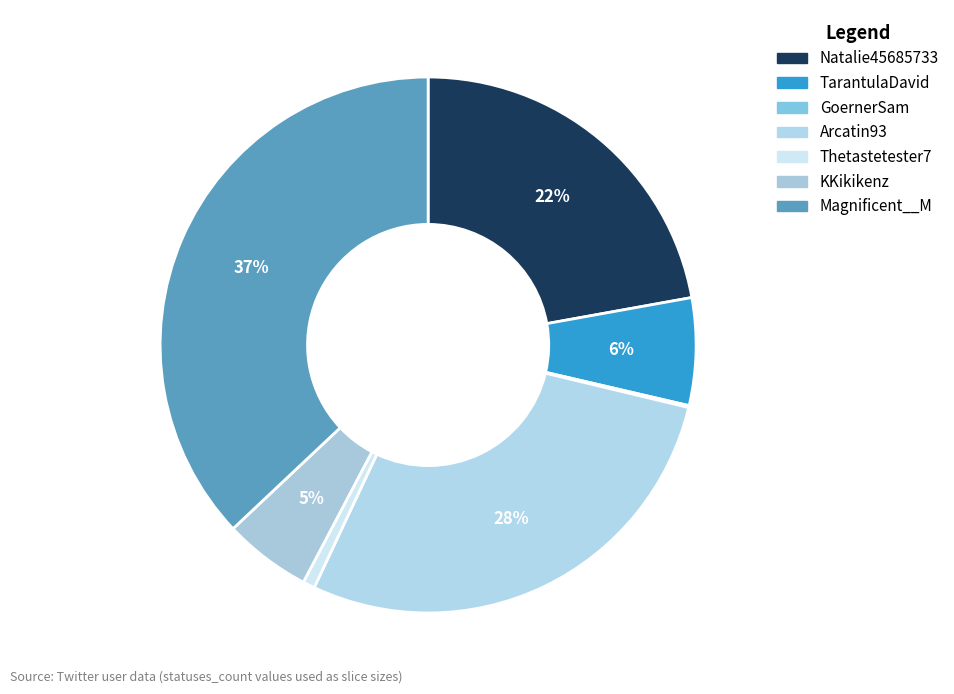

Which slice is the largest?

Magnificent__M